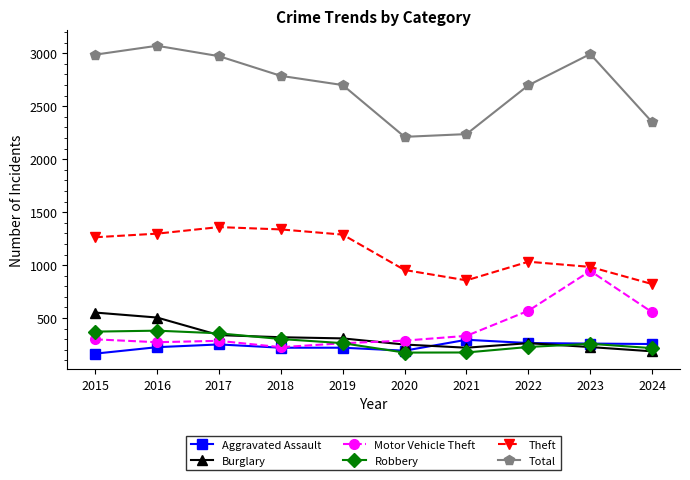

True or false: Burglary has more than 0 points higher than both neighbors.

True